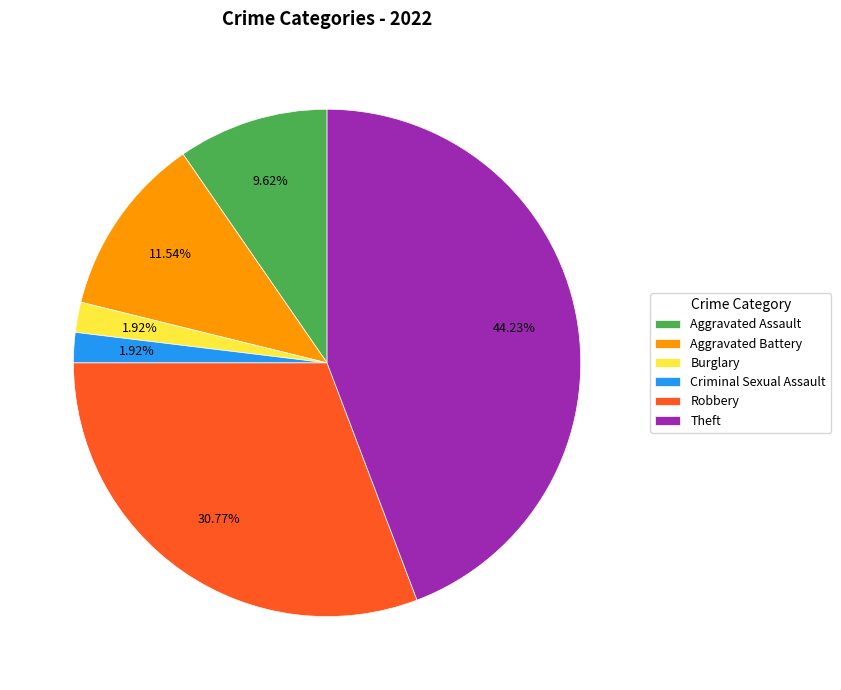

Which slice is the largest?

Theft